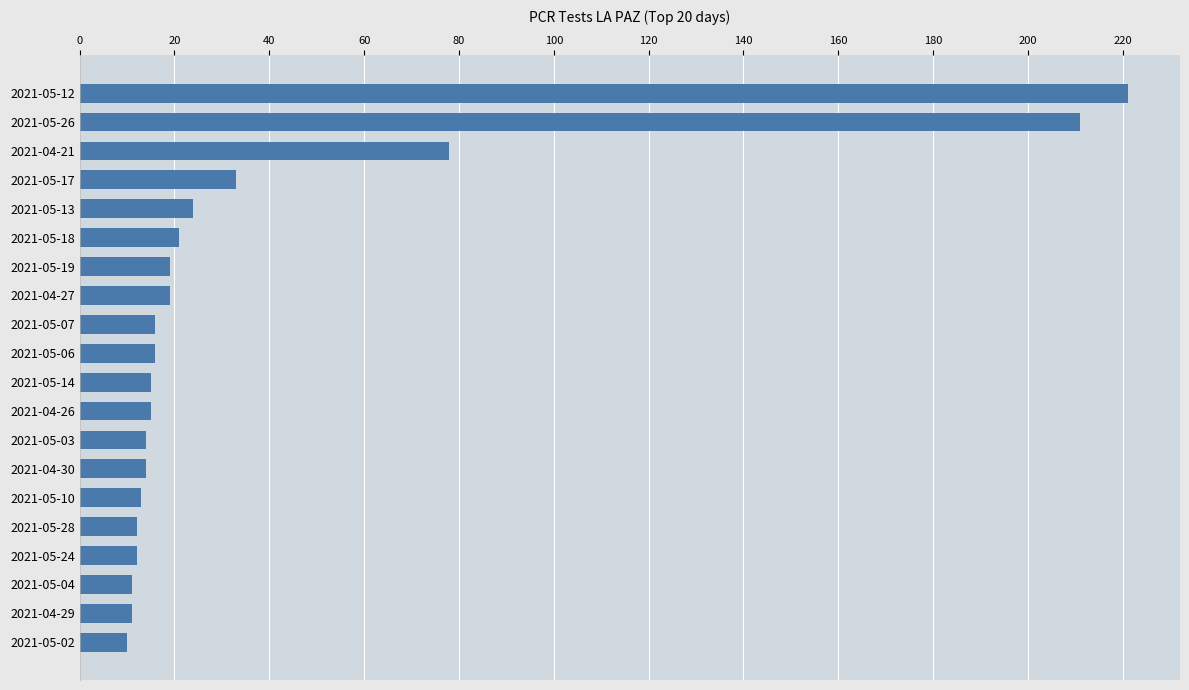

The chart shows a value of 3 at 2021-05-24. True or false?

False